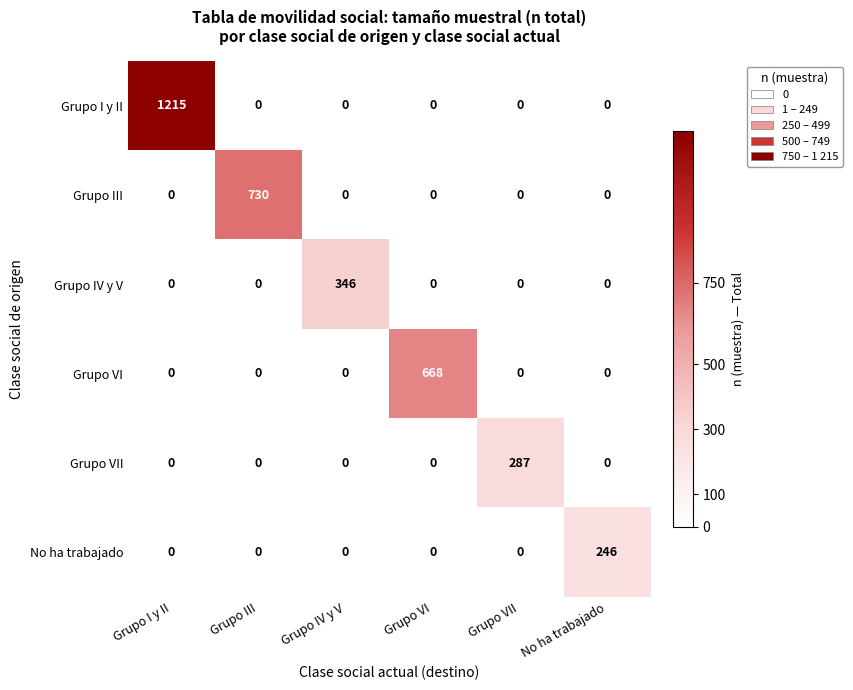

What is the spread (max minus min) of values at Grupo VI?

668